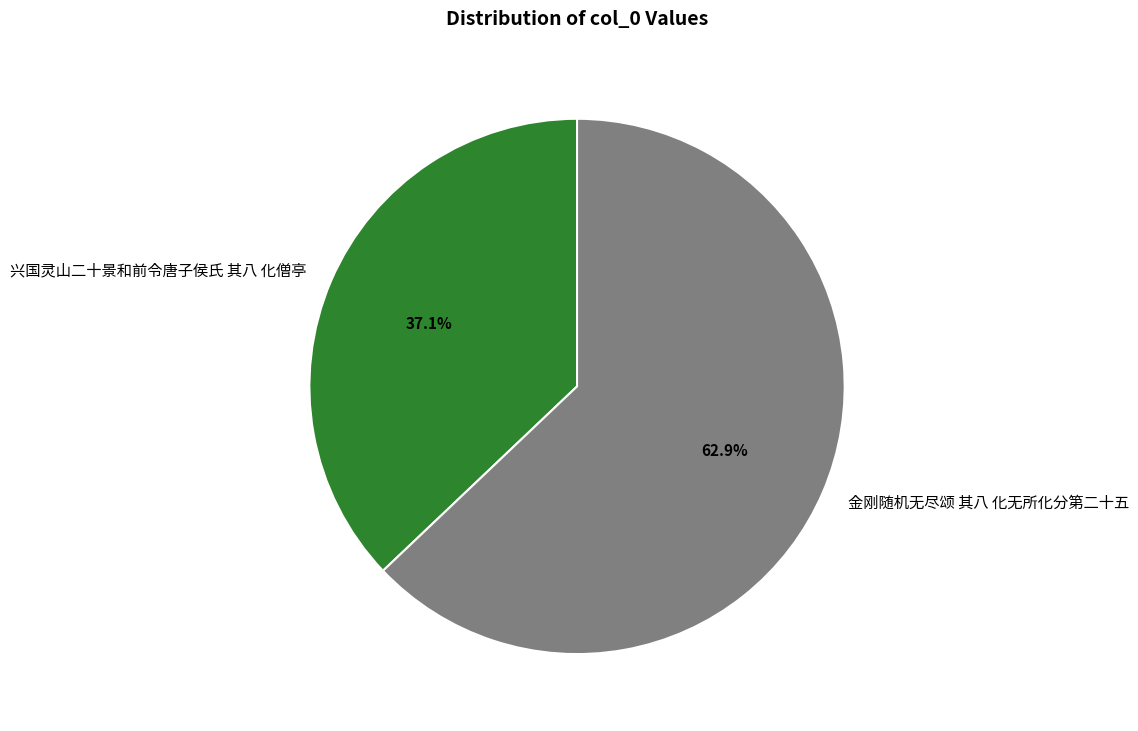

Which has a higher value, 兴国灵山二十景和前令唐子侯氏 其八 化僧亭 or 金刚随机无尽颂 其八 化无所化分第二十五?

金刚随机无尽颂 其八 化无所化分第二十五